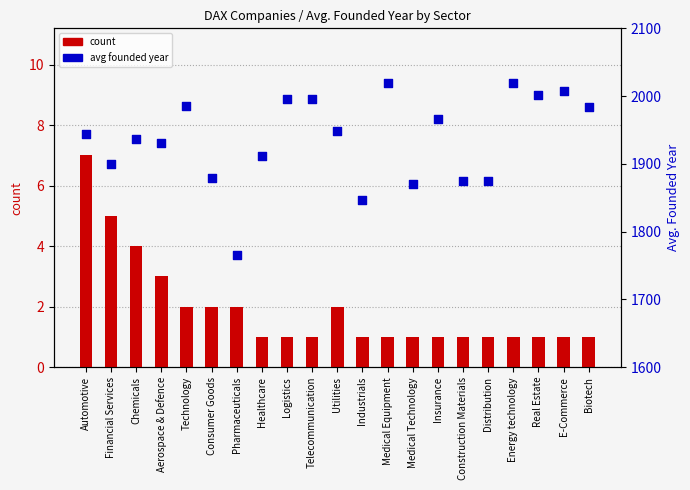

At how many categories does at least one series exceed 1620?

21